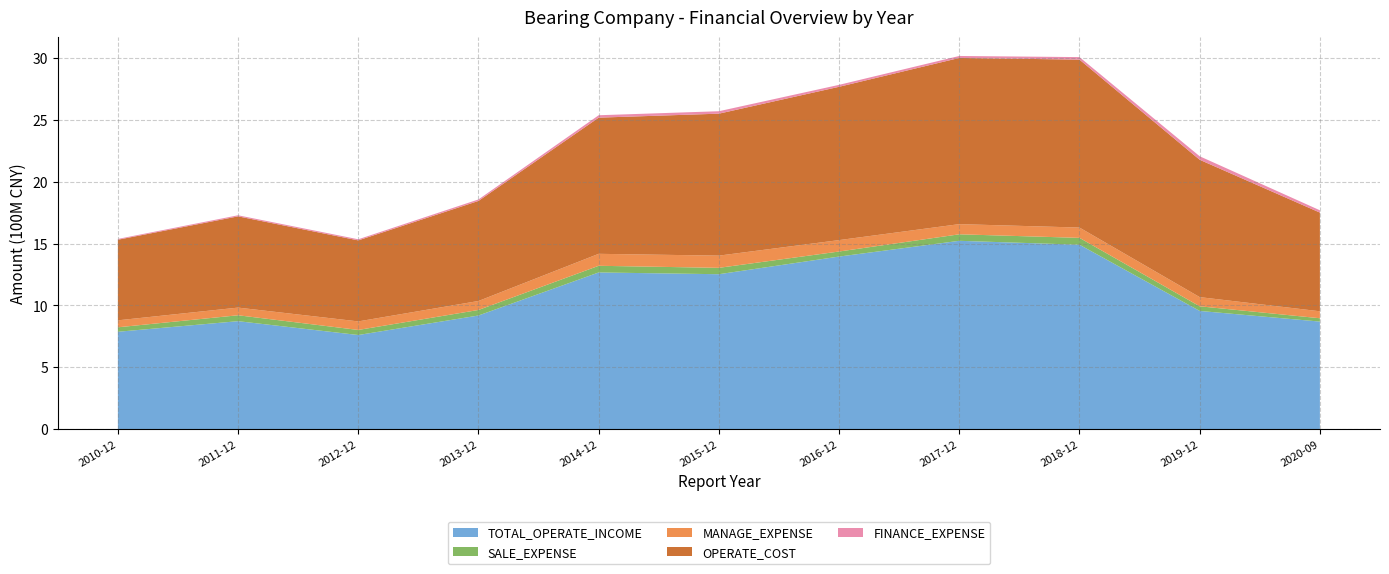

Reading left to right, list all the values displayed in this chart.

TOTAL_OPERATE_INCOME: 787605584.5	873149219.4	761355855.9	919037764.5	1266749128.7	1252523366.0	1395099473.7	1522314374.4	1490778671.4	955916413.0	869865498.2
SALE_EXPENSE: 36115556.6	47783845.5	40940432.0	44738566.2	53827802.5	51539282.4	40868134.9	52592923.5	55421716.6	37415907.1	26954109.3
MANAGE_EXPENSE: 56307545.1	61924779.7	69000363.6	72497282.8	96736871.1	98613079.1	92201484.8	82215683.2	83238869.5	74170960.3	56169777.8
OPERATE_COST: 650926086.2	737020499.1	654523931.5	808281751.6	1099970084.2	1146723557.7	1238328488.9	1342462526.9	1356550843.4	1109443630.9	797324342.4
FINANCE_EXPENSE: 6585230.9	8675162.1	8900519.4	11989698.8	19424616.9	19762781.8	15756627.2	16019417.7	20329632.9	28279756.5	18625031.8